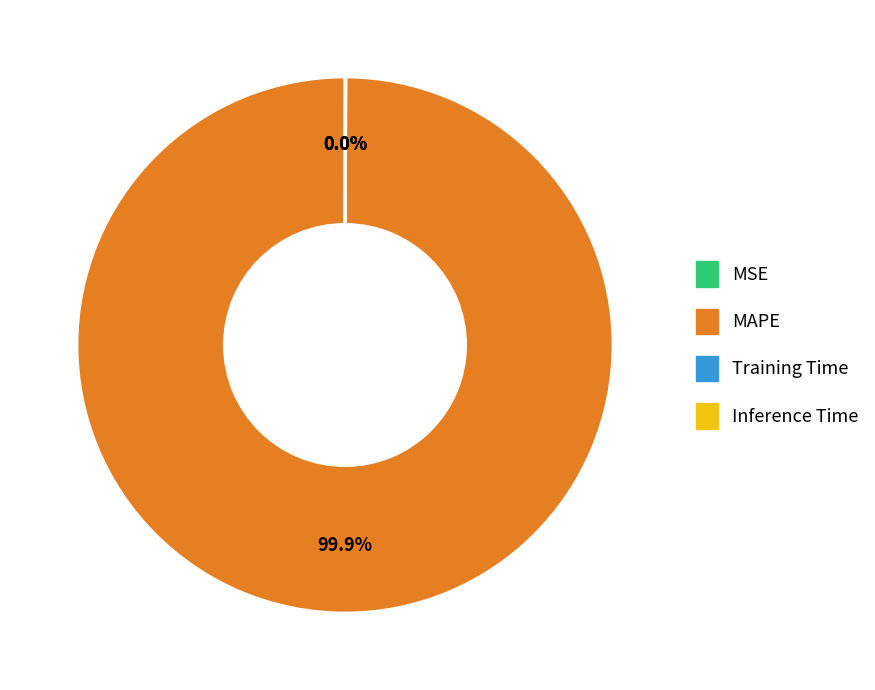

Does any single category account for the majority?

Yes